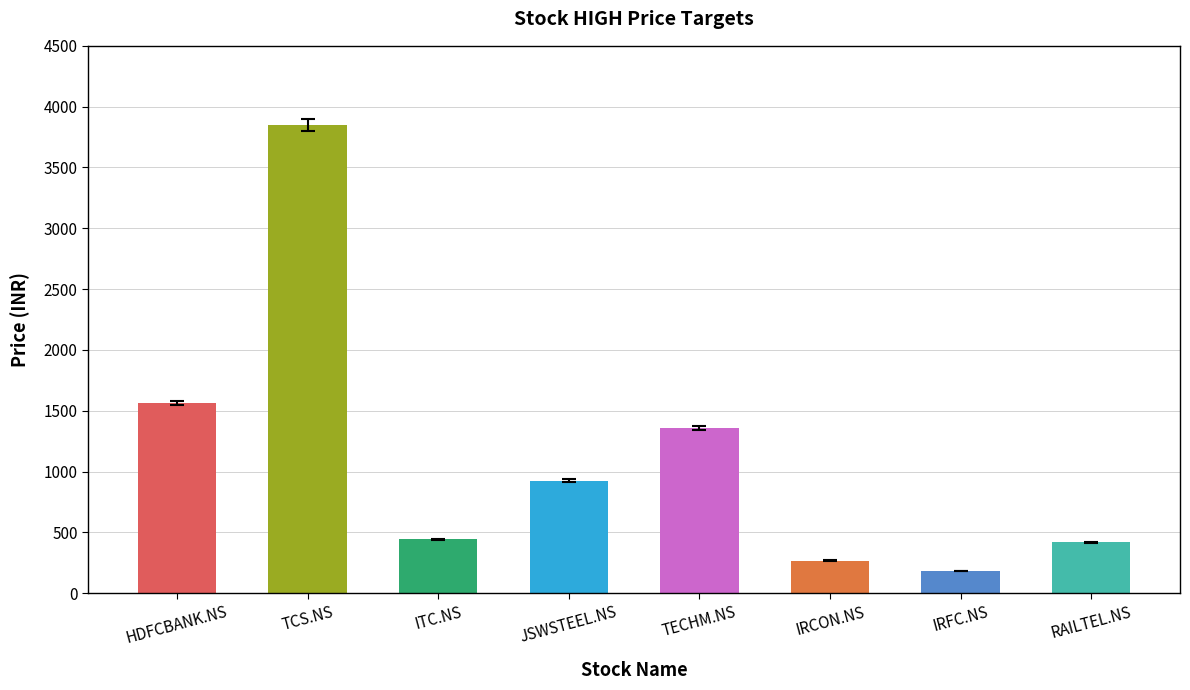

What is the difference between the second highest and minimum values?

1382